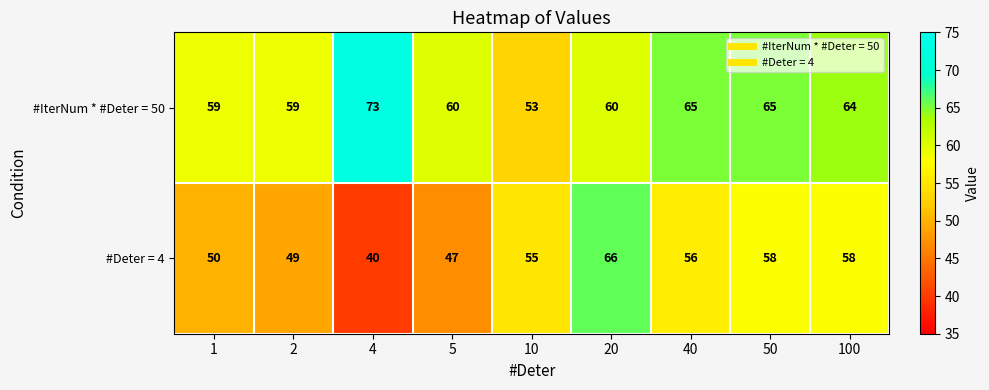

True or false: #Deter = 4 has a value of 66 at 20.

True